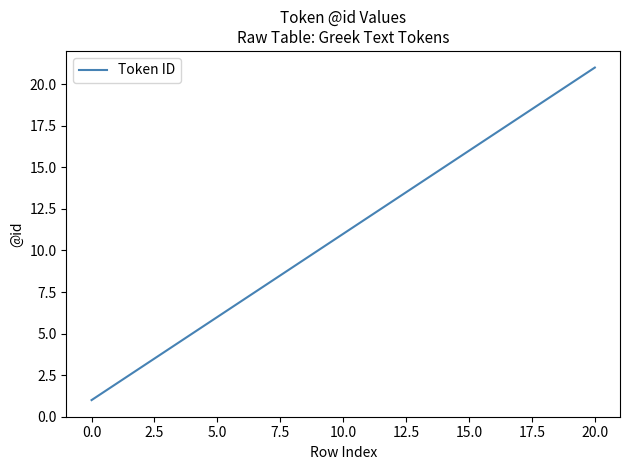

What is the greatest value displayed?

21